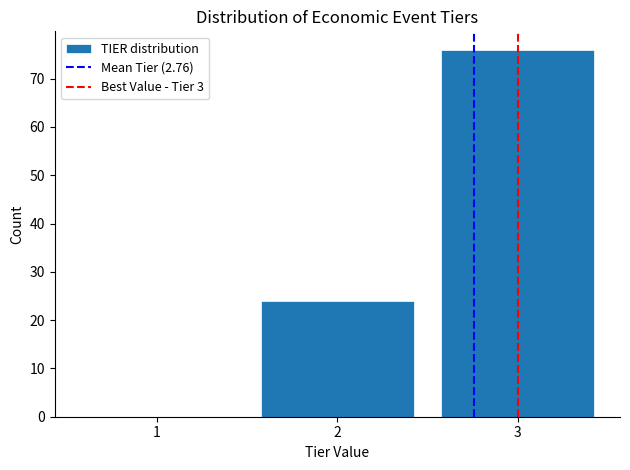

Reading right to left, list all the values displayed in this chart.

3=76	2=24	1=0